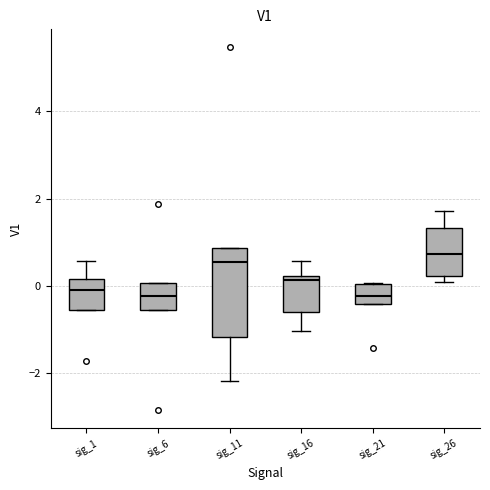

Where does the median line of the box for sig_26 sit on the y-axis? The values are not printed on the chart, so give them approximately, as read against the axis.

0.8